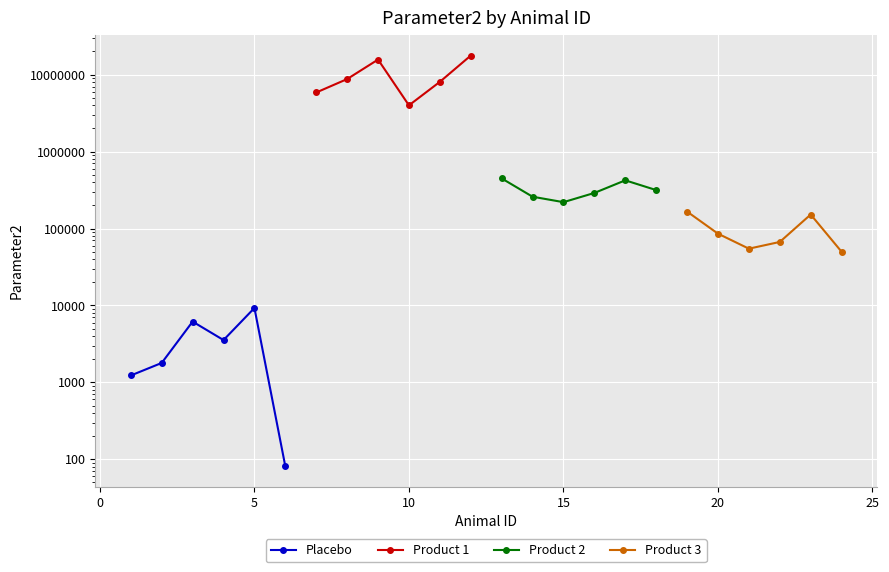

Is it true that Product 2 equals 350175 at 0?

False